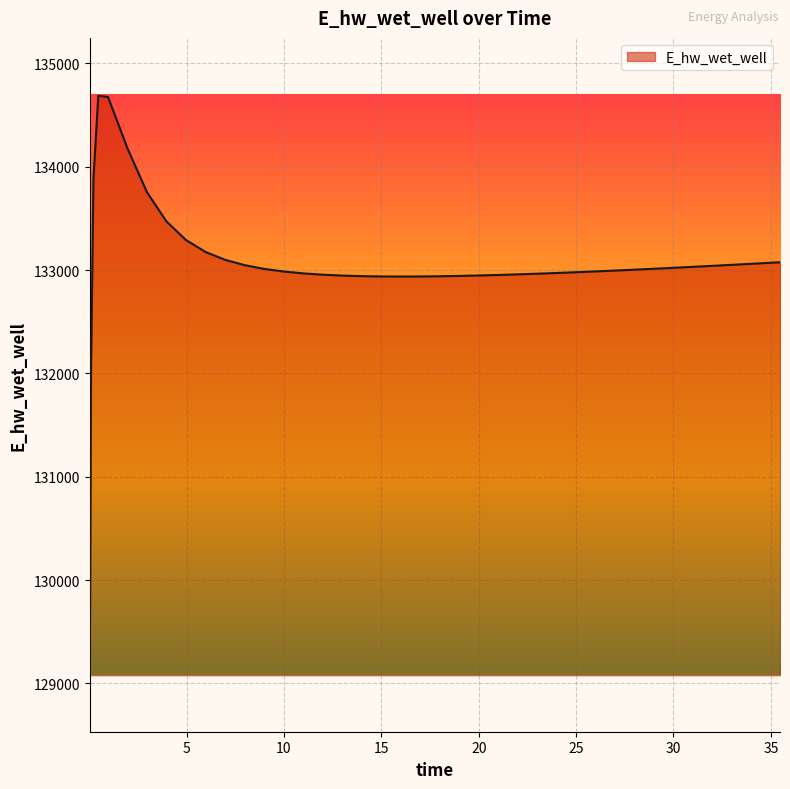

What is the greatest value displayed?

134687.4